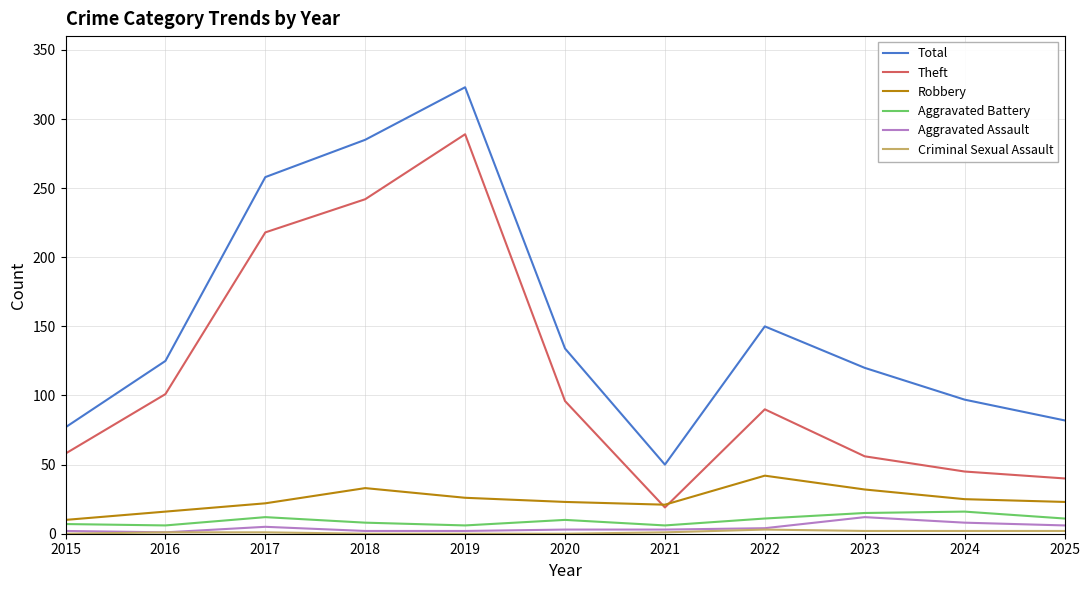

Count the number of categories in the chart.

11